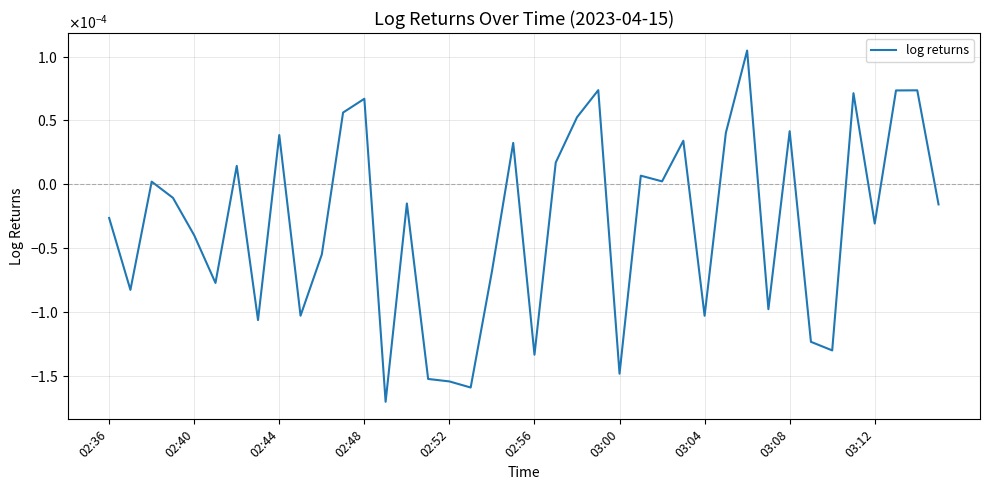

Rank the categories by value from lowest to highest.

13, 17, 16, 15, 24, 20, 34, 33, 03:04, 28, 03:12, 31, 02:40, 02:56, 18, 10, 02:52, 36, 02:36, 39, 14, 02:48, 02:44, 26, 25, 03:00, 21, 19, 27, 03:08, 29, 32, 22, 11, 12, 35, 37, 38, 23, 30